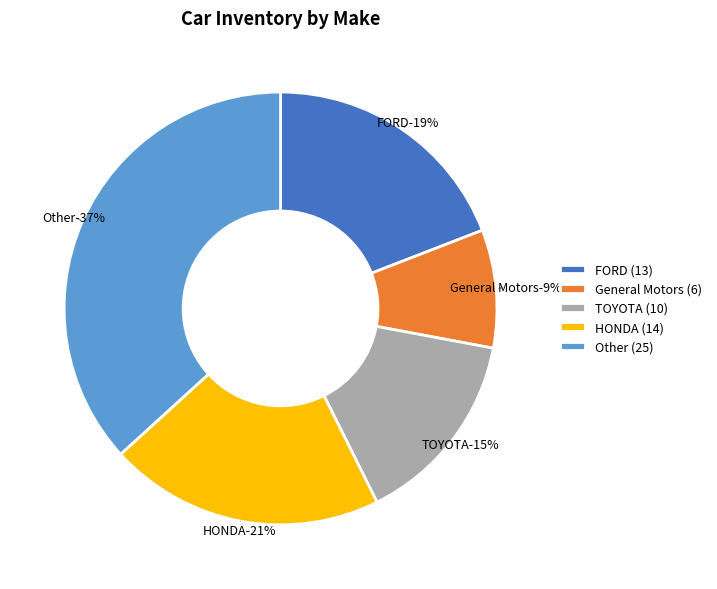

The General Motors slice represents 21% of the pie. True or false?

False